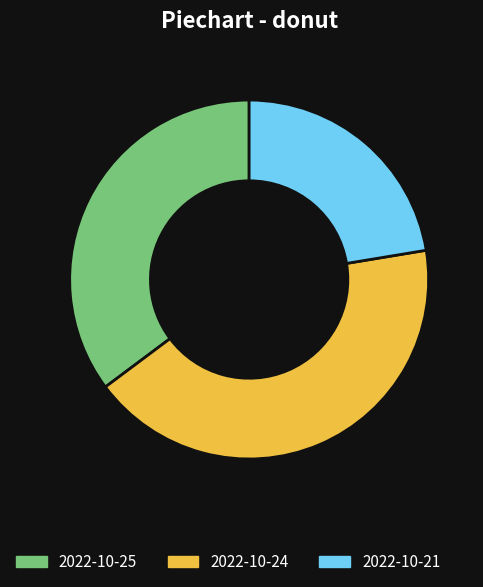

Count the number of slices in the pie.

3